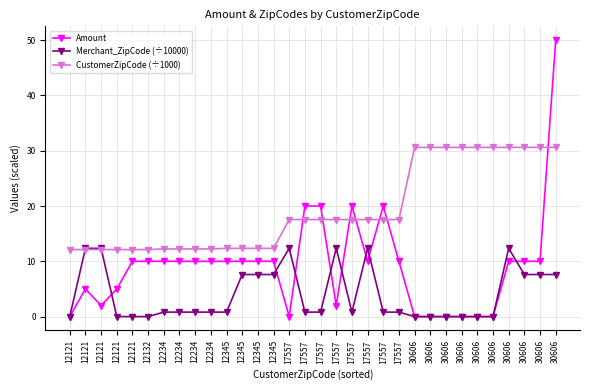

What is the spread (max minus min) of values at 12121?

12.1